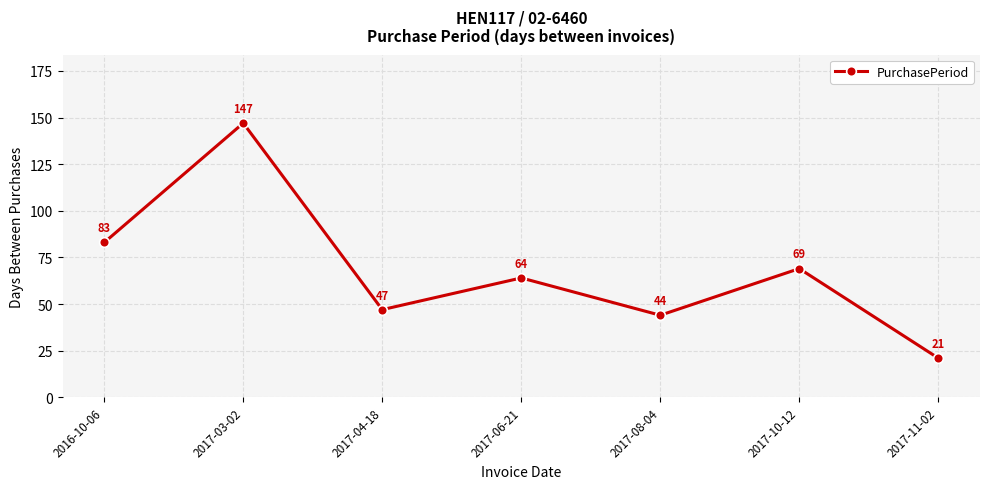

What is the change in value from 2017-06-21 to 2017-10-12?

+5